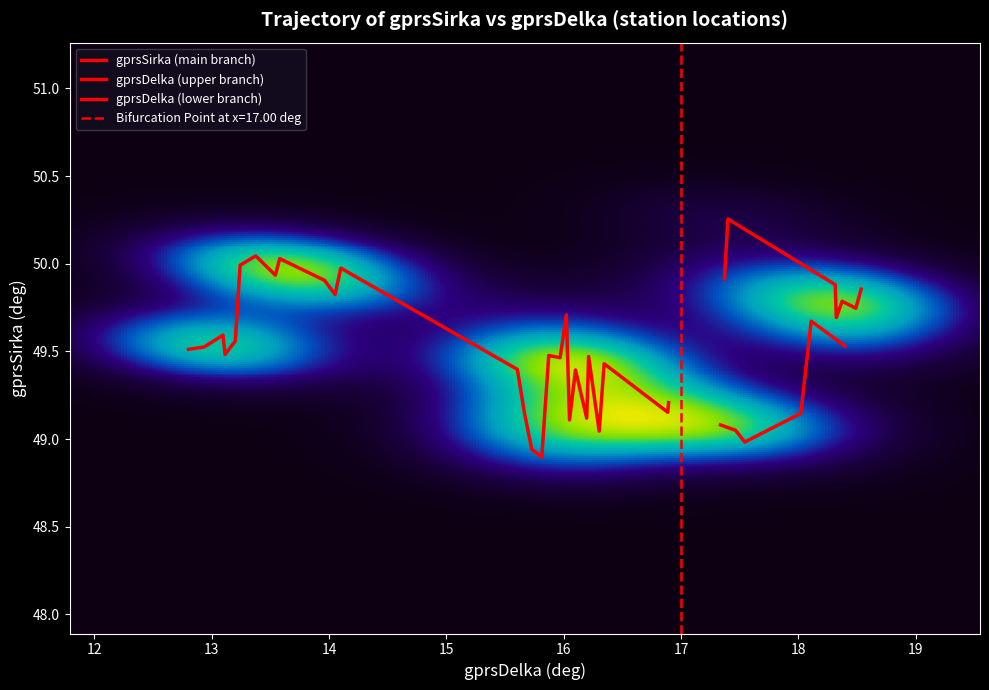

How many data points in gprsSirka are above 49?

37